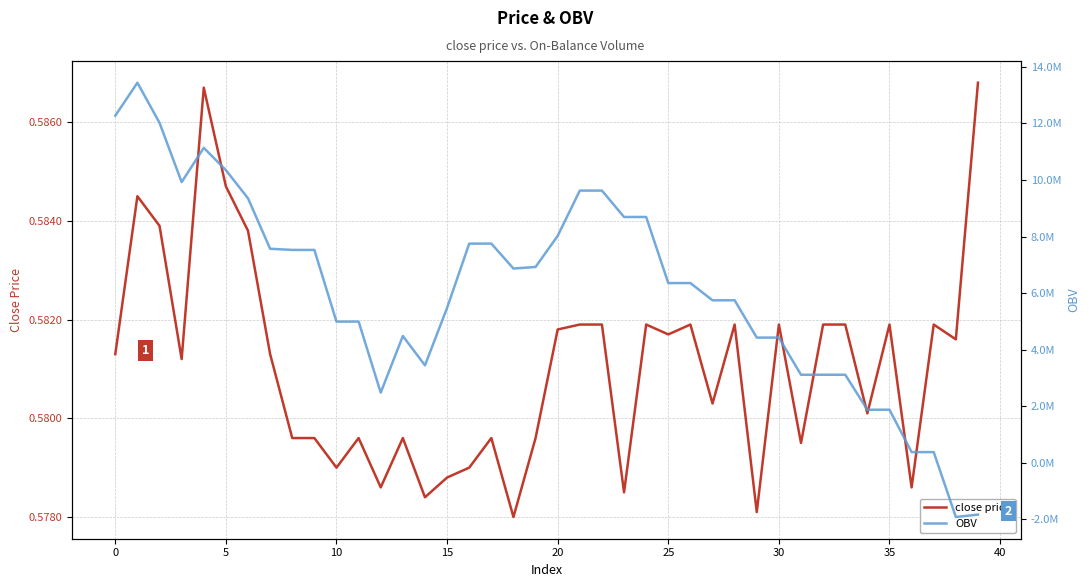

Between which two adjacent categories do OBV and close price first intersect?

37 and 38